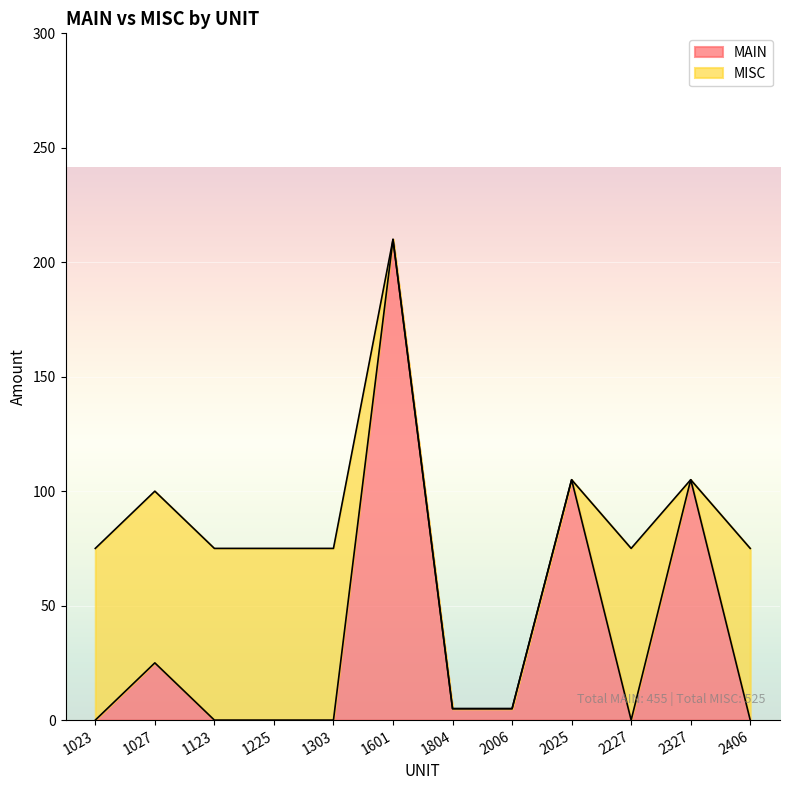

Reading left to right, extract all data points from this chart.

0	25	0	0	0	210	5	5	105	0	105	0